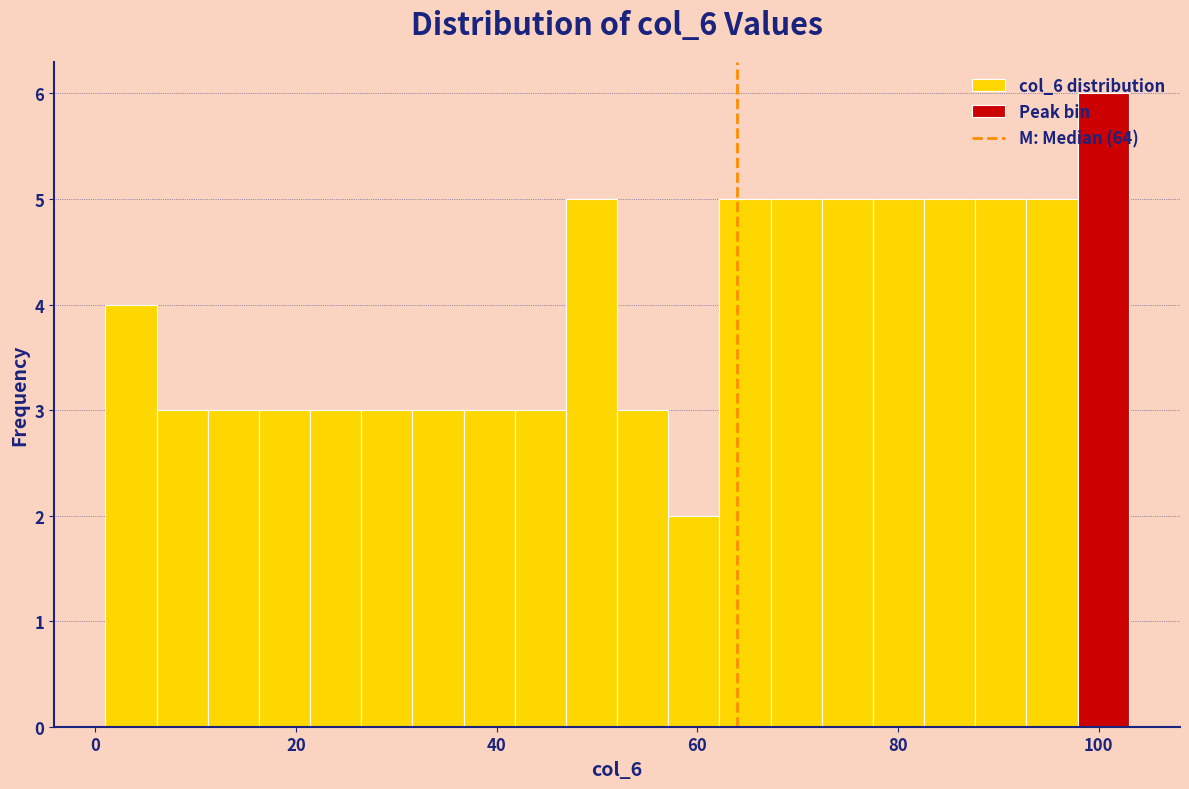

Read against the x-axis, roughly where is the centre of the tallest bar?

100